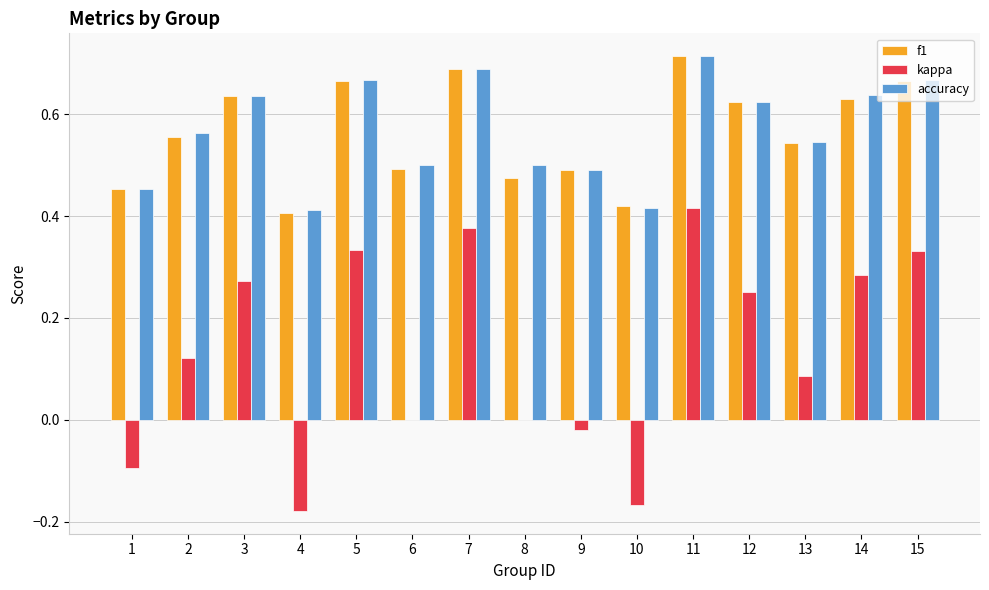

At which category is the sum across all series the highest?

11